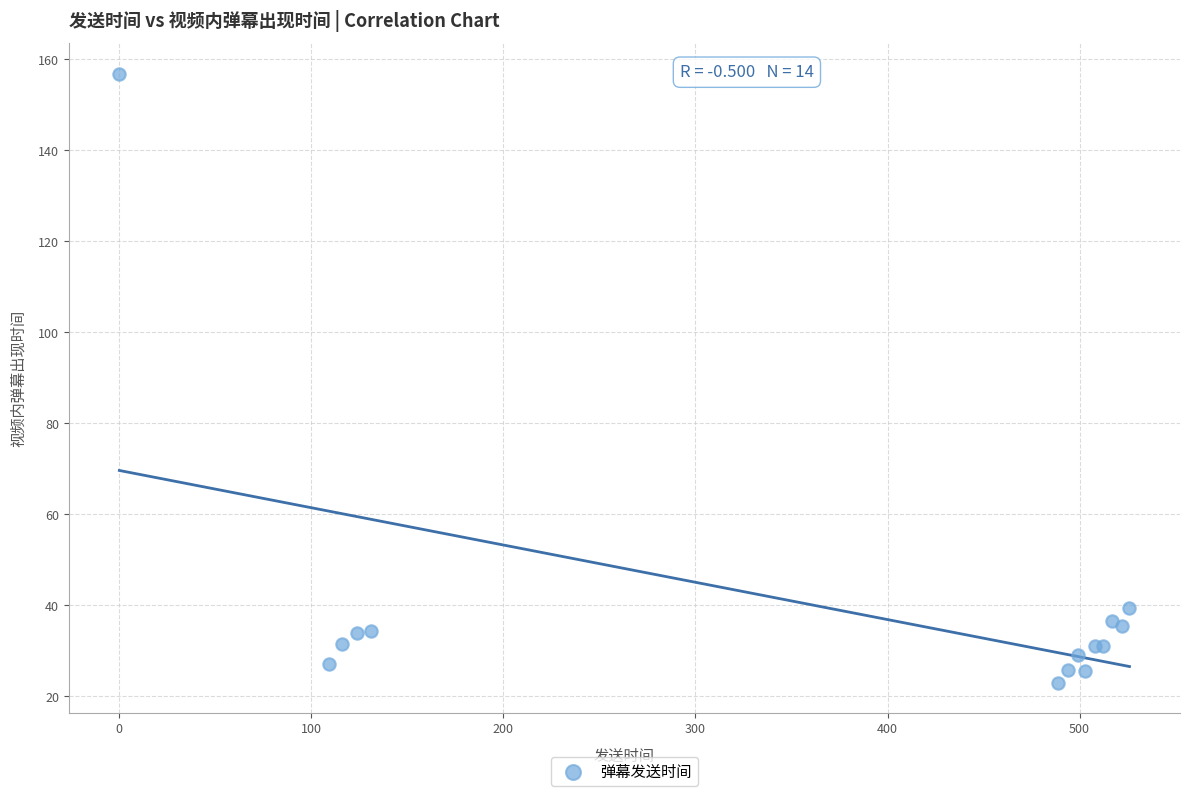

What Y value in the scatter plot is closest to 89?

39.5